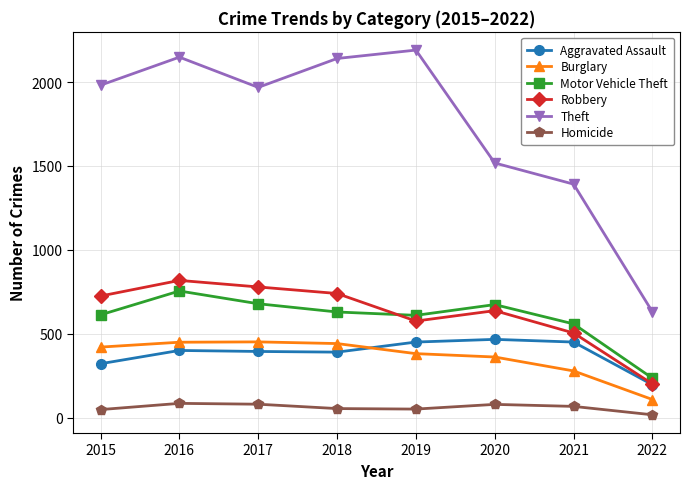

The value of Burglary at 2016 is 760. True or false?

False